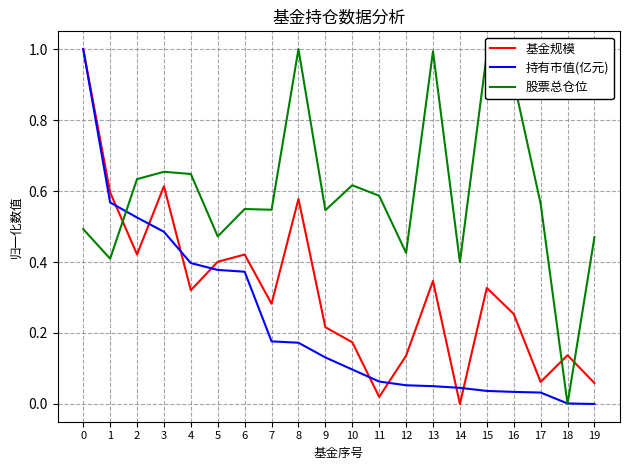

Which series has the largest total across all categories?

股票总仓位